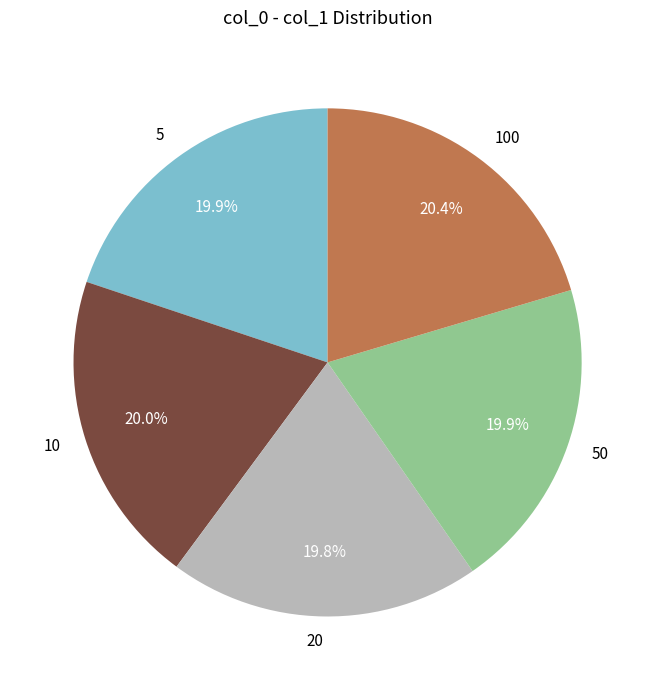

The 10 slice represents 20% of the pie. True or false?

True